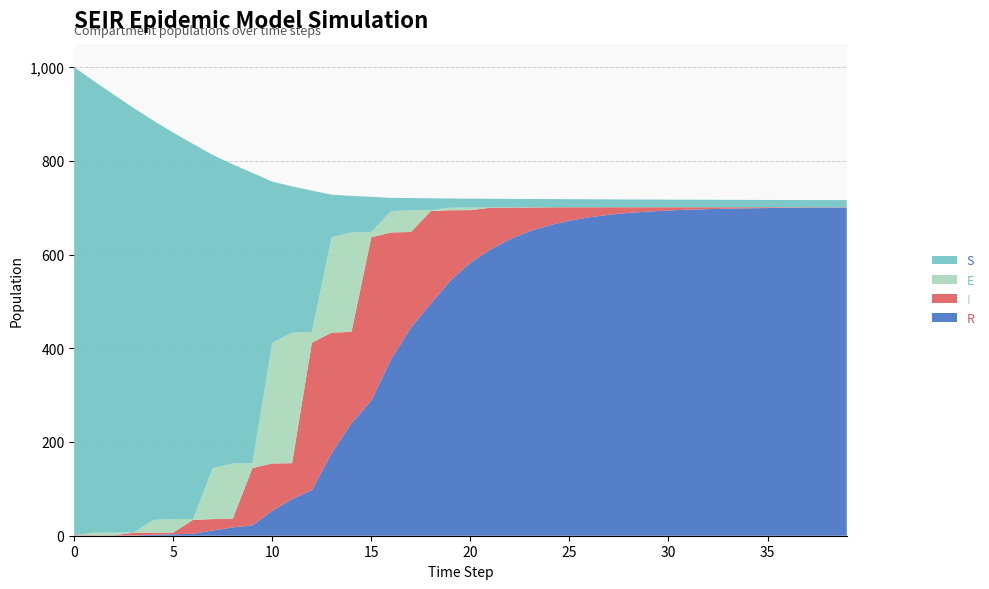

Reading right to left, transcribe all the data shown in this chart.

S: 39=15.2	38=15.3	37=15.4	36=15.5	35=15.6	34=15.7	33=15.8	32=16.0	31=16.1	30=16.3	29=16.5	28=16.7	27=16.8	26=17.0	25=17.3	24=17.5	23=17.7	22=18.0	21=18.7	20=19.1	19=19.7	18=25.3	17=25.9	16=28.4	15=75.1	14=78.0	13=90.9	12=301.5	11=312.1	10=343.9	9=619.4	8=638.5	7=668.2	6=800.5	5=824.7	4=852.0	3=906.2	2=934.4	1=963.6	0=999.0
E: 39=0.0	38=0.0	37=0.0	36=0.0	35=0.0	34=0.0	33=0.0	32=0.0	31=0.0	30=0.0	29=0.0	28=0.0	27=0.0	26=0.0	25=0.0	24=0.1	23=0.5	22=0.5	21=0.4	20=5.5	19=5.3	18=2.1	17=46.6	16=45.5	15=11.2	14=212.3	13=203.5	12=23.2	11=278.5	10=257.6	9=10.5	8=118.5	7=108.8	6=1.9	5=28.9	4=27.1	3=0.2	2=5.6	1=5.5	0=0.0
I: 39=0.5	38=0.7	37=0.9	36=1.2	35=1.6	34=2.2	33=3.0	32=4.0	31=5.1	30=6.8	29=9.1	28=11.9	27=15.9	26=21.4	25=28.7	24=38.3	23=50.3	22=67.4	21=89.5	20=112.3	19=150.0	18=197.5	17=203.7	16=270.6	15=348.2	14=194.6	13=257.1	12=314.4	11=76.8	10=101.2	9=122.2	8=18.0	7=24.2	6=29.6	5=3.5	4=4.7	3=5.9	2=0.6	1=0.8	0=1.0
R: 39=700.4	38=700.2	37=700.0	36=699.7	35=699.2	34=698.7	33=697.9	32=696.9	31=695.8	30=694.0	29=691.8	28=688.9	27=685.0	26=679.4	25=672.1	24=662.5	23=650.0	22=632.9	21=610.5	20=582.4	19=544.7	18=495.1	17=444.3	16=376.6	15=288.7	14=240.4	13=176.2	12=97.4	11=78.0	10=53.0	9=22.1	8=17.6	7=11.3	6=4.1	5=3.2	4=2.0	3=0.5	2=0.4	1=0.2	0=0.0